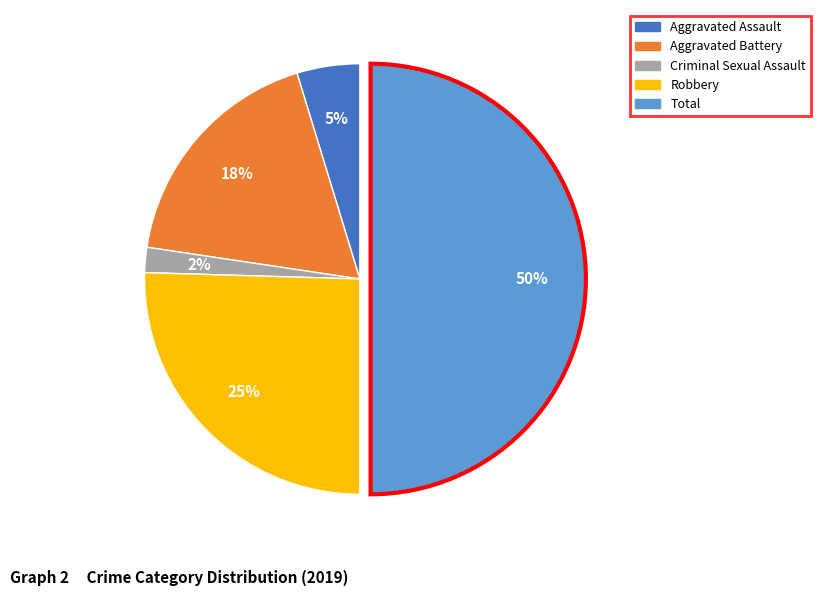

Approximately how many times larger is the value at Criminal Sexual Assault compared to Aggravated Assault?

0.4